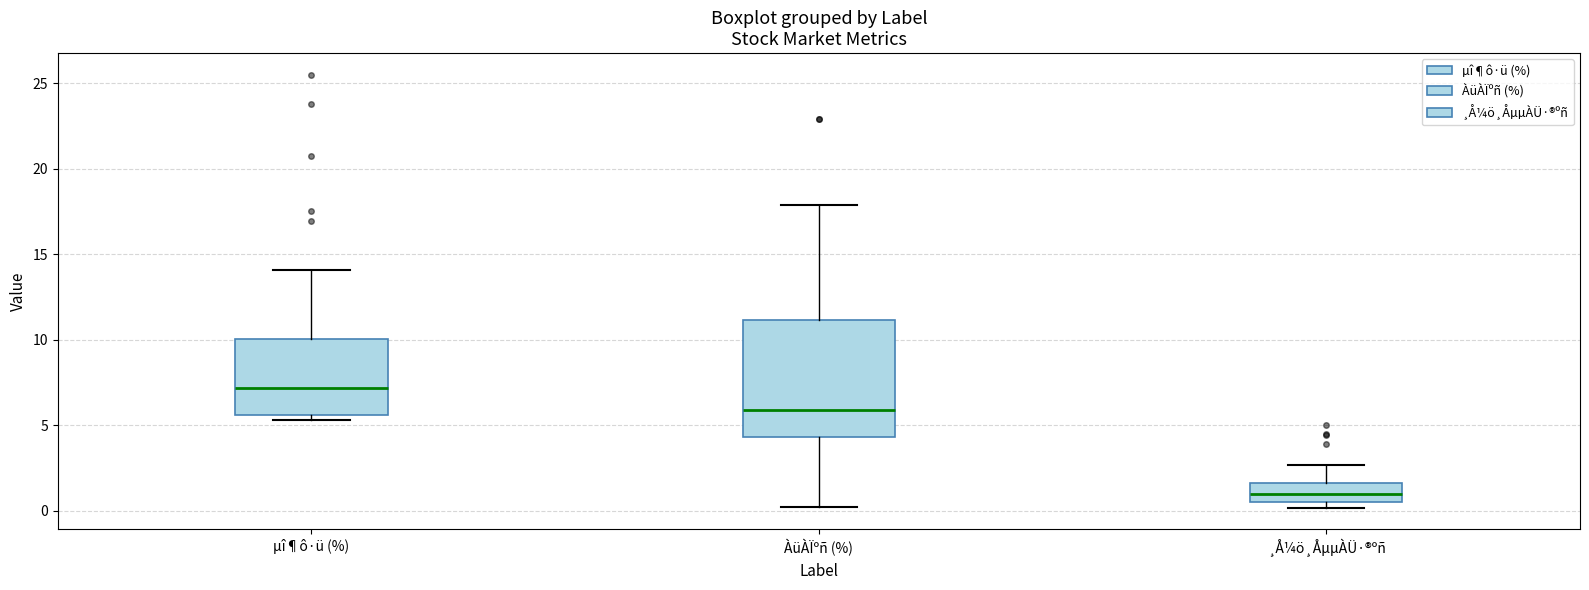

Which box is the tallest, from its lower edge to its upper edge?

ÀüÀÏºñ (%)